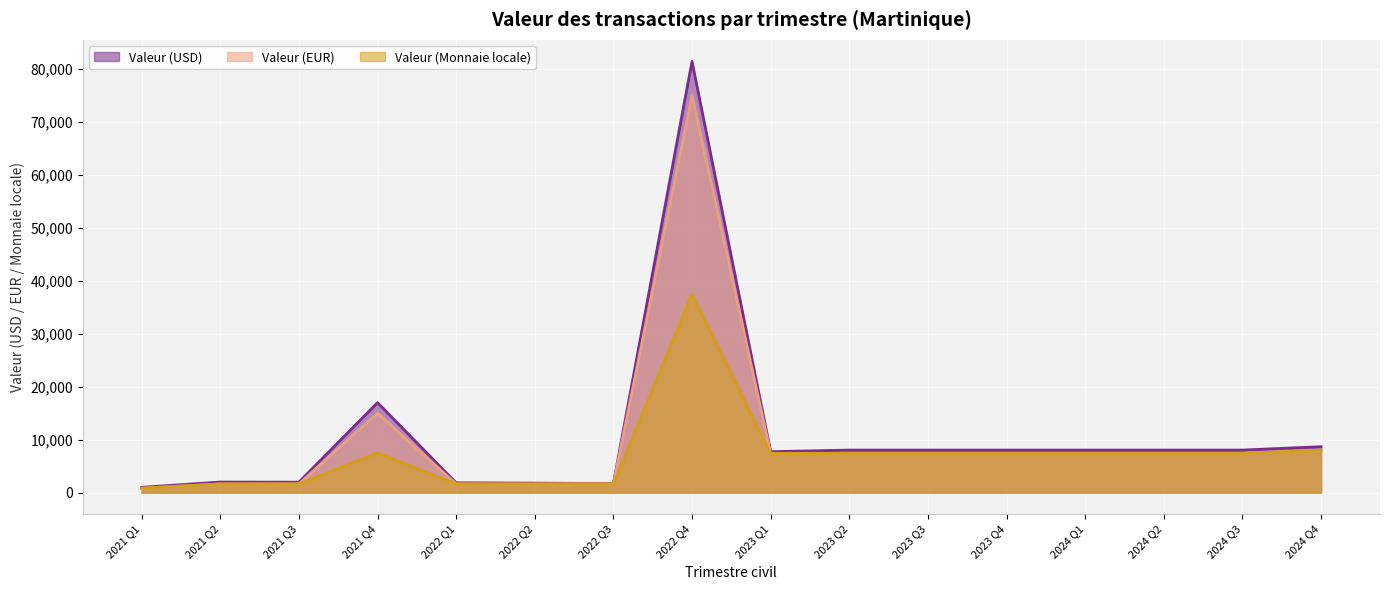

True or false: Valeur (Monnaie locale) has more than 0 interior local peaks.

True